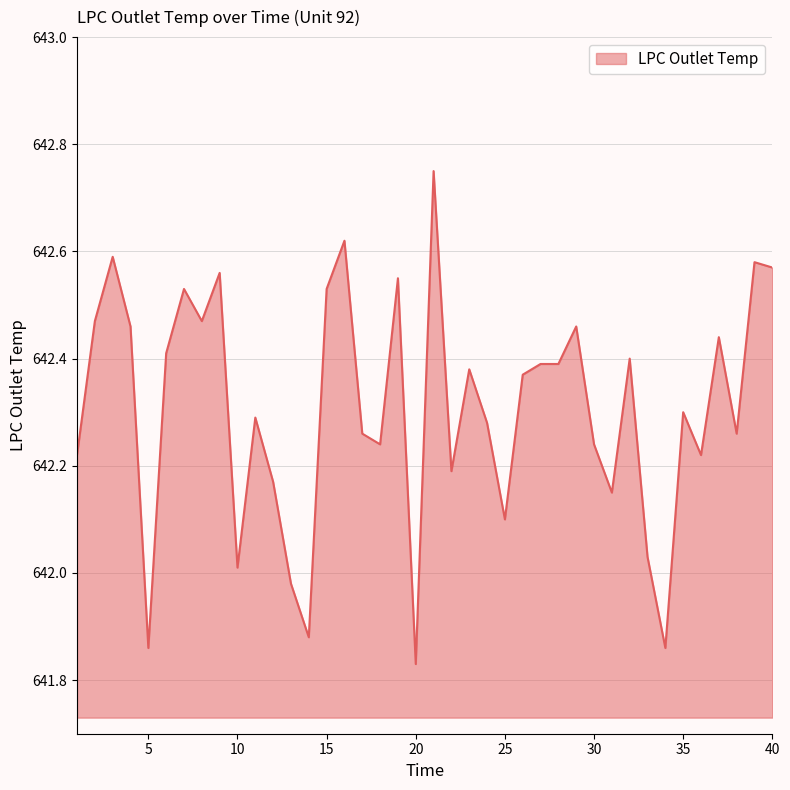

What is the difference between the maximum and minimum values?

0.9